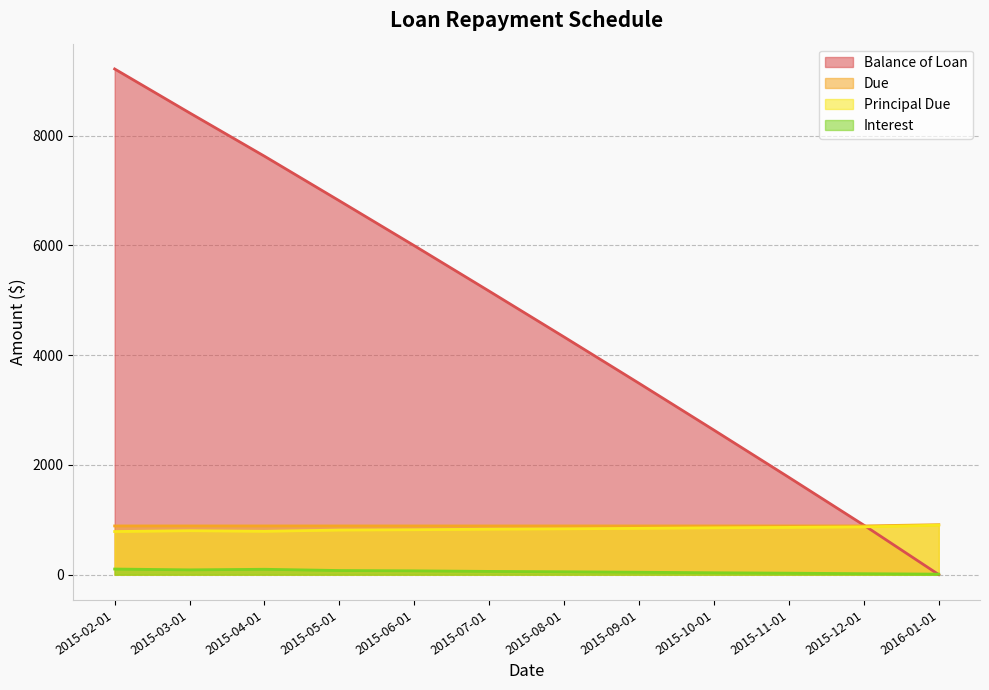

The Interest series shows 110.6 at 2015-06-01. True or false?

False